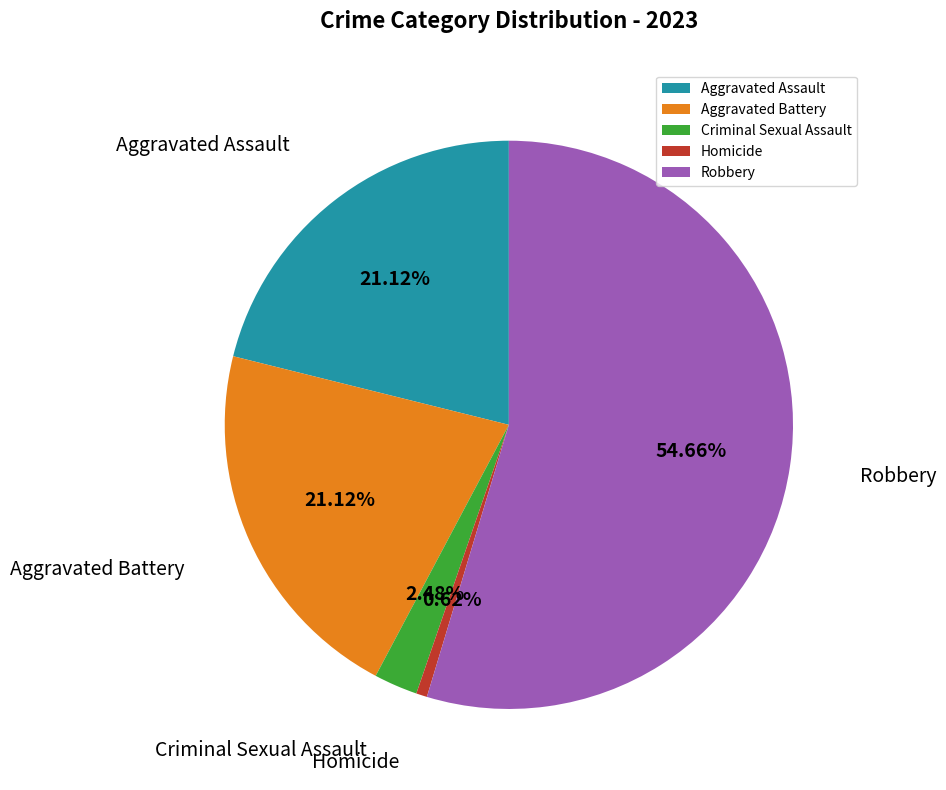

The Aggravated Battery slice represents 13% of the pie. True or false?

False